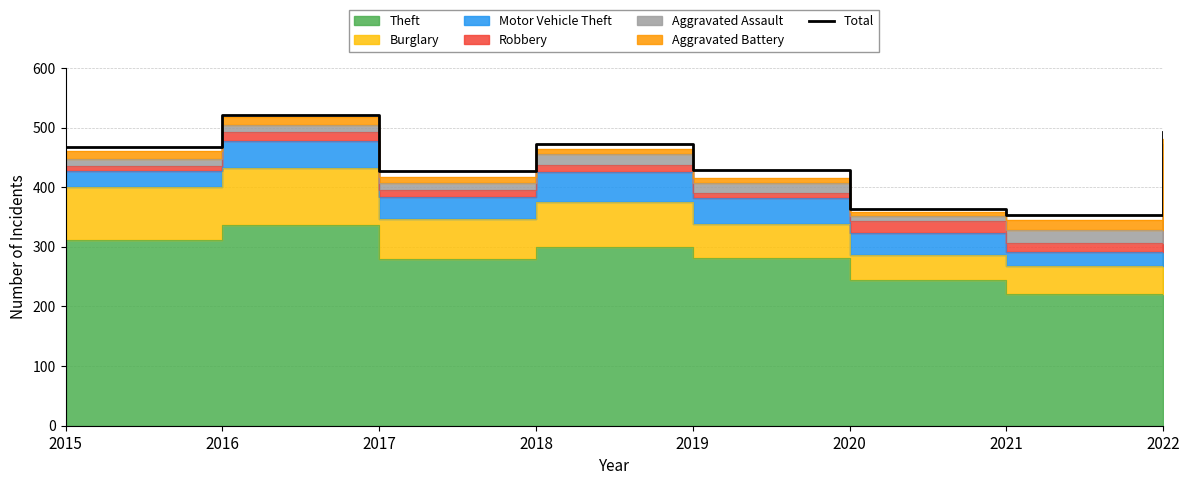

How many lines are shown in the chart?

1